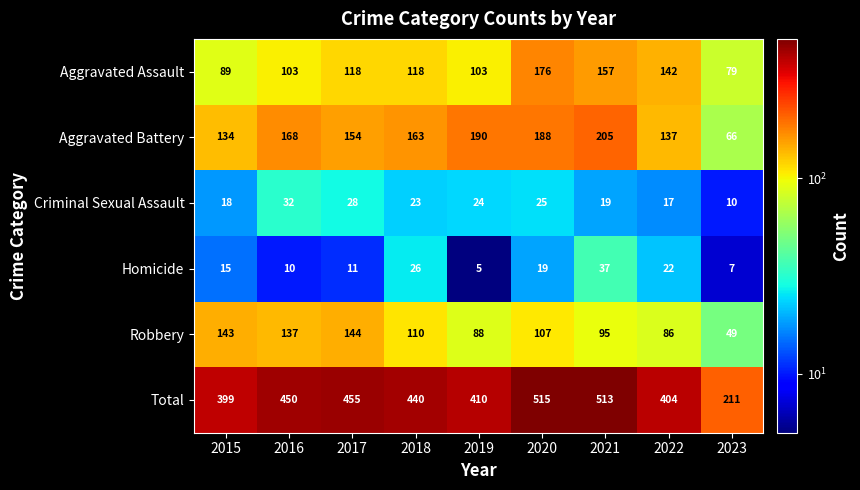

Rank the series by their maximum value, from highest to lowest.

Total, Aggravated Battery, Aggravated Assault, Robbery, Homicide, Criminal Sexual Assault